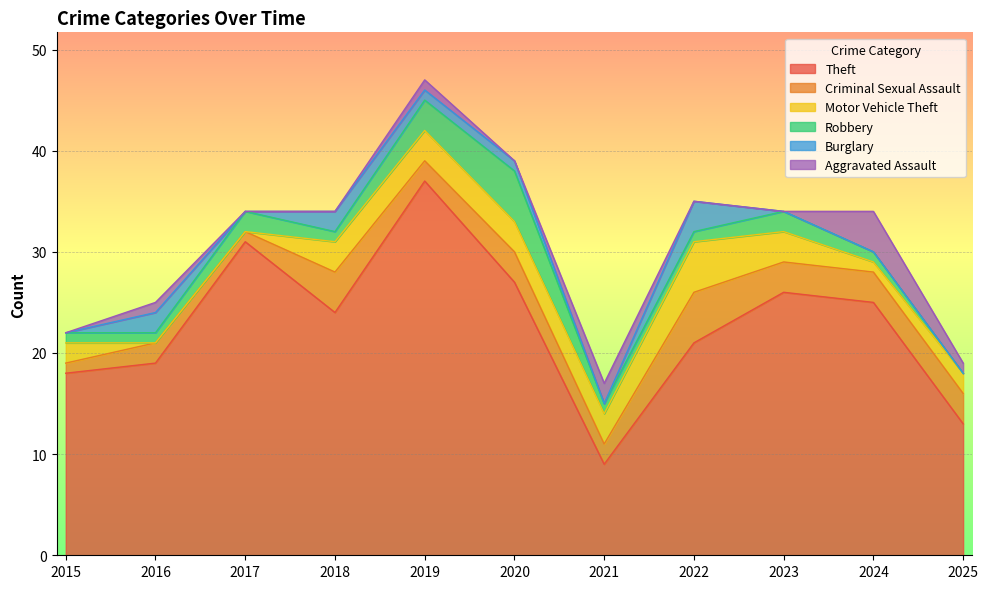

Reading right to left, extract all data points from this chart.

Theft: 13	25	26	21	9	27	37	24	31	19	18
Criminal Sexual Assault: 3	3	3	5	2	3	2	4	1	2	1
Motor Vehicle Theft: 2	1	3	5	3	3	3	3	0	0	2
Robbery: 0	1	2	1	1	5	3	1	2	1	1
Burglary: 0	0	0	3	0	1	1	2	0	2	0
Aggravated Assault: 1	4	0	0	2	0	1	0	0	1	0